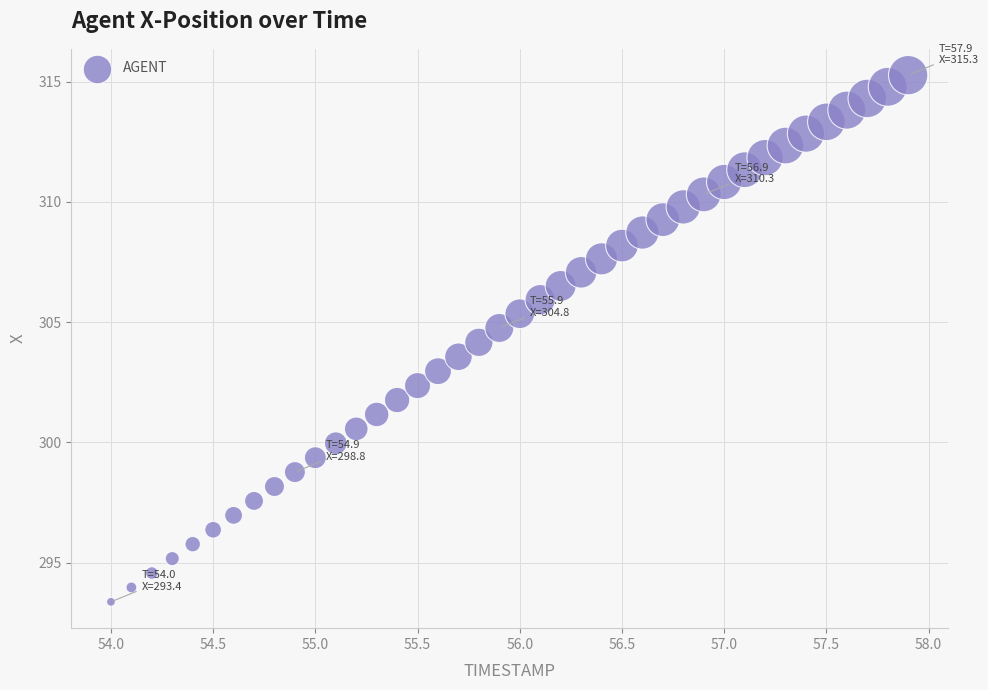

What is the range of X values (max minus min)?

3.9